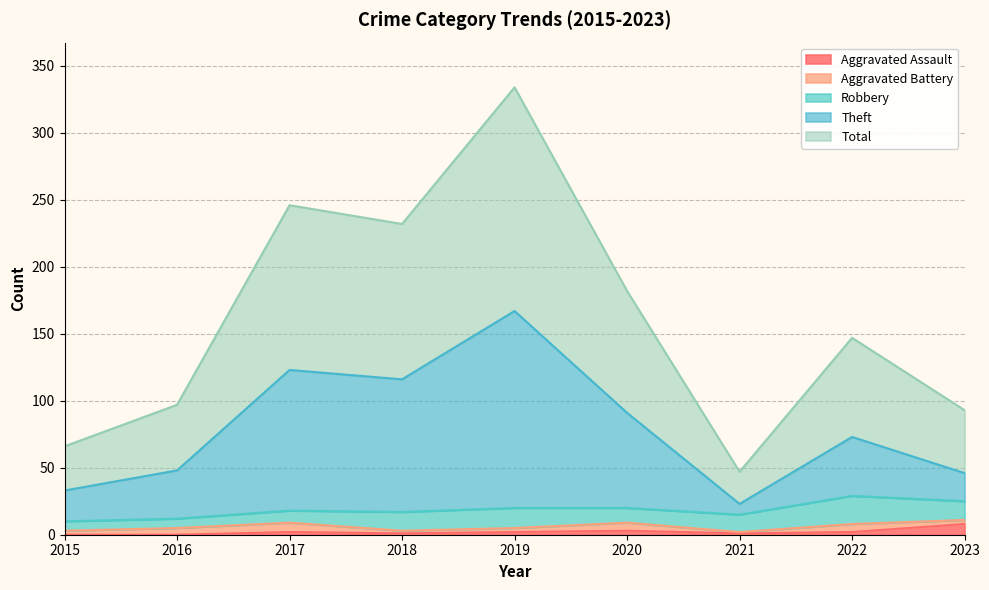

Which series has the largest range (max minus min)?

Total